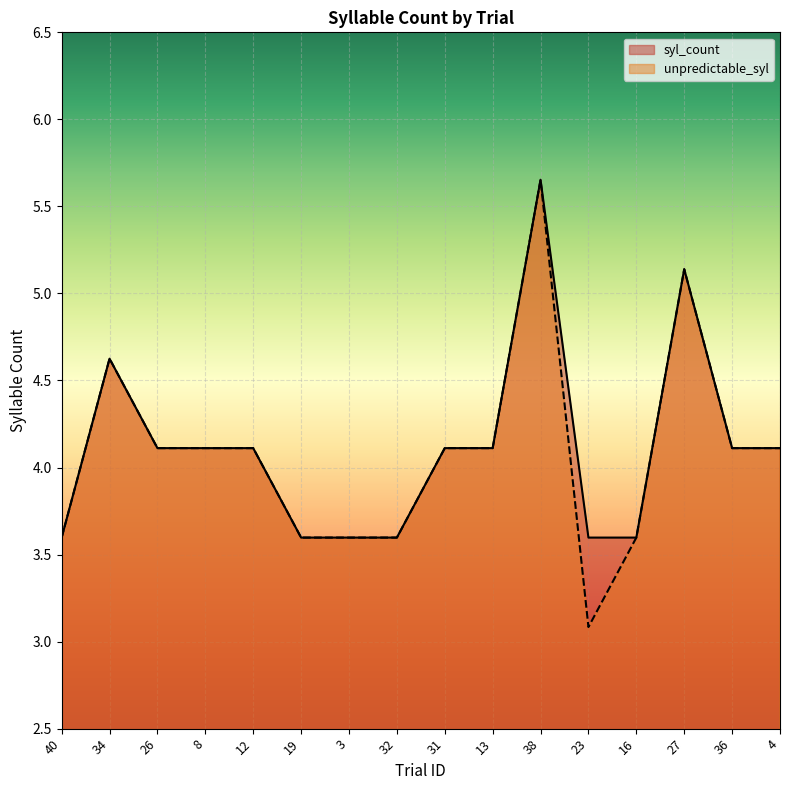

Rank the series at 31 from lowest to highest value.

syl_count, unpredictable_syl